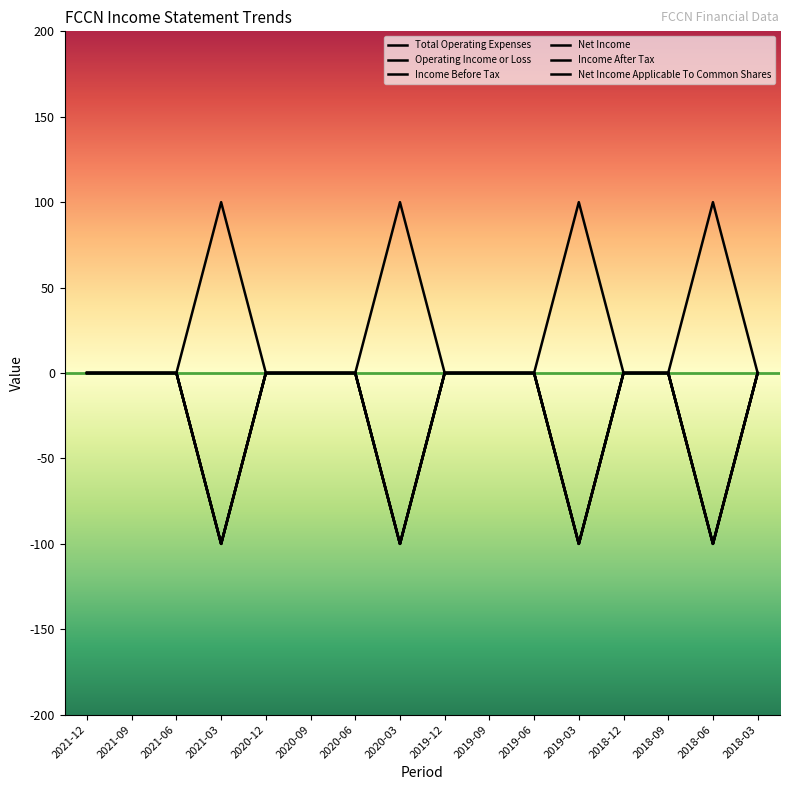

True or false: Net Income Applicable To Common Shares has a value of 0 at 2021-09.

True